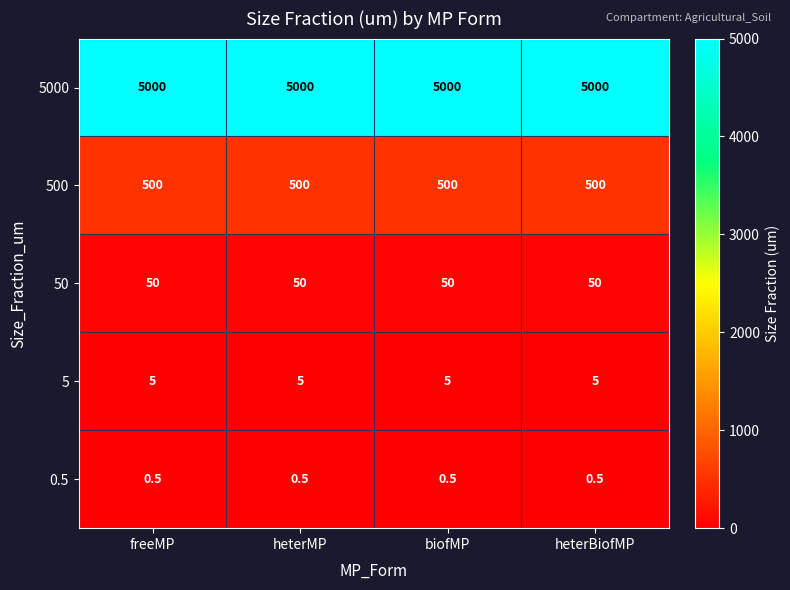

What is the difference between the highest and lowest values at heterMP?

4999.5